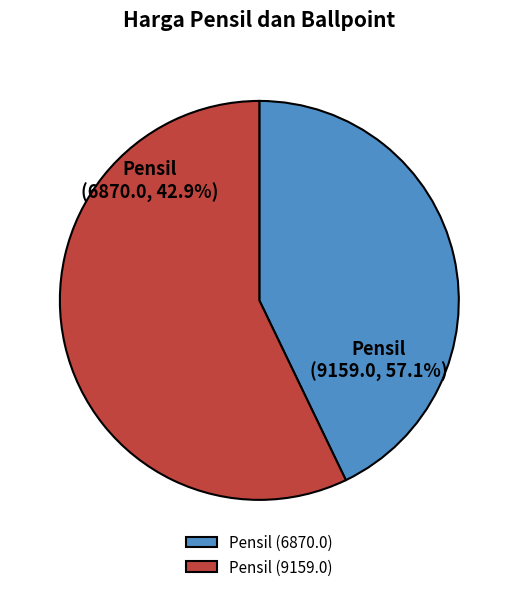

Is there a majority slice in this chart?

Yes